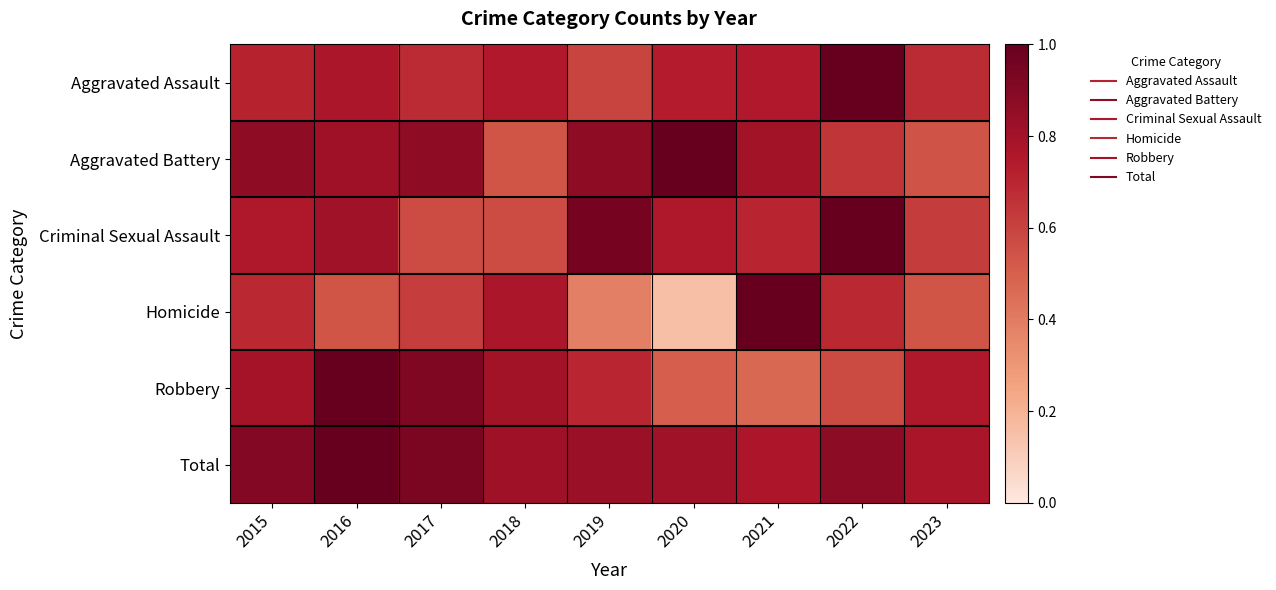

Reading right to left, list all the values displayed in this chart.

Aggravated Assault: 2023=0.7	2022=1.0	2021=0.7	2020=0.7	2019=0.6	2018=0.7	2017=0.7	2016=0.8	2015=0.7
Aggravated Battery: 2023=0.5	2022=0.6	2021=0.8	2020=1.0	2019=0.9	2018=0.5	2017=0.9	2016=0.8	2015=0.9
Criminal Sexual Assault: 2023=0.6	2022=1.0	2021=0.7	2020=0.8	2019=0.9	2018=0.6	2017=0.6	2016=0.8	2015=0.8
Homicide: 2023=0.5	2022=0.7	2021=1.0	2020=0.2	2019=0.4	2018=0.8	2017=0.6	2016=0.5	2015=0.7
Robbery: 2023=0.8	2022=0.6	2021=0.5	2020=0.5	2019=0.7	2018=0.8	2017=0.9	2016=1.0	2015=0.8
Total: 2023=0.8	2022=0.9	2021=0.8	2020=0.8	2019=0.8	2018=0.8	2017=0.9	2016=1.0	2015=0.9